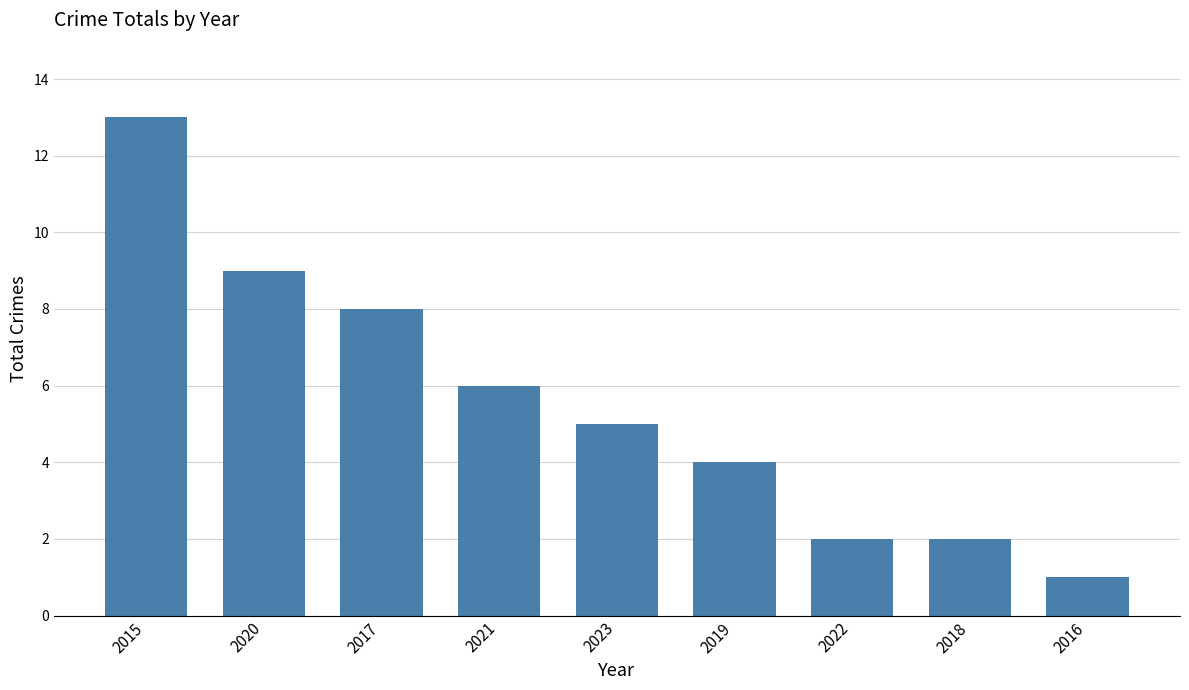

True or false: the data shows 3 at 2017.

False